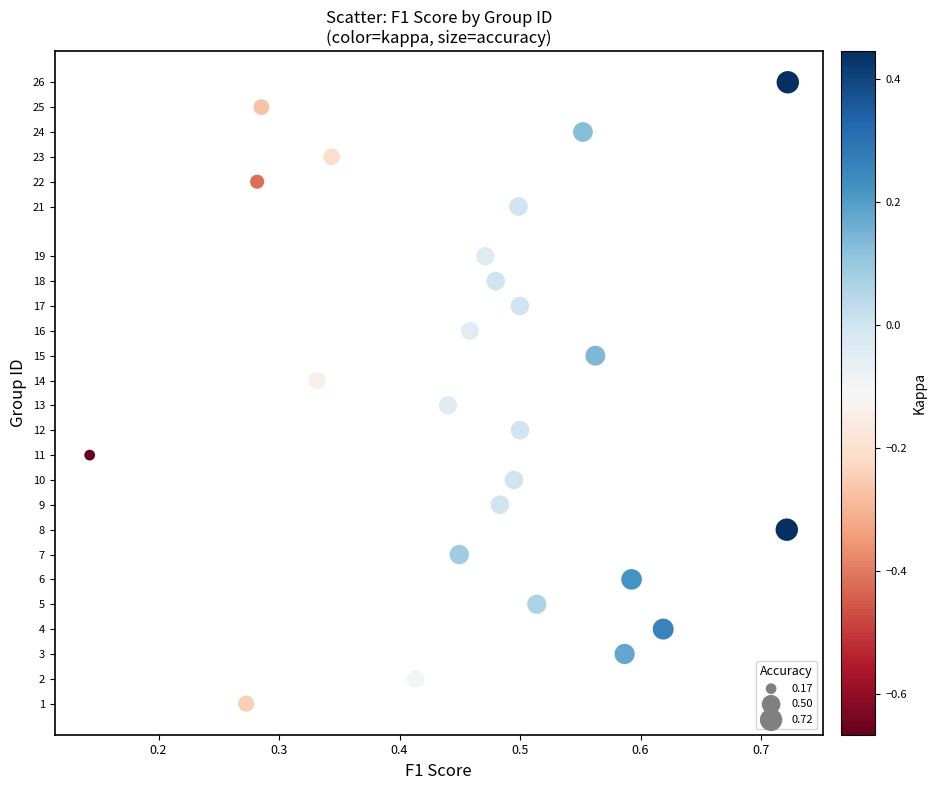

What is the range of Y values (max minus min)?

25